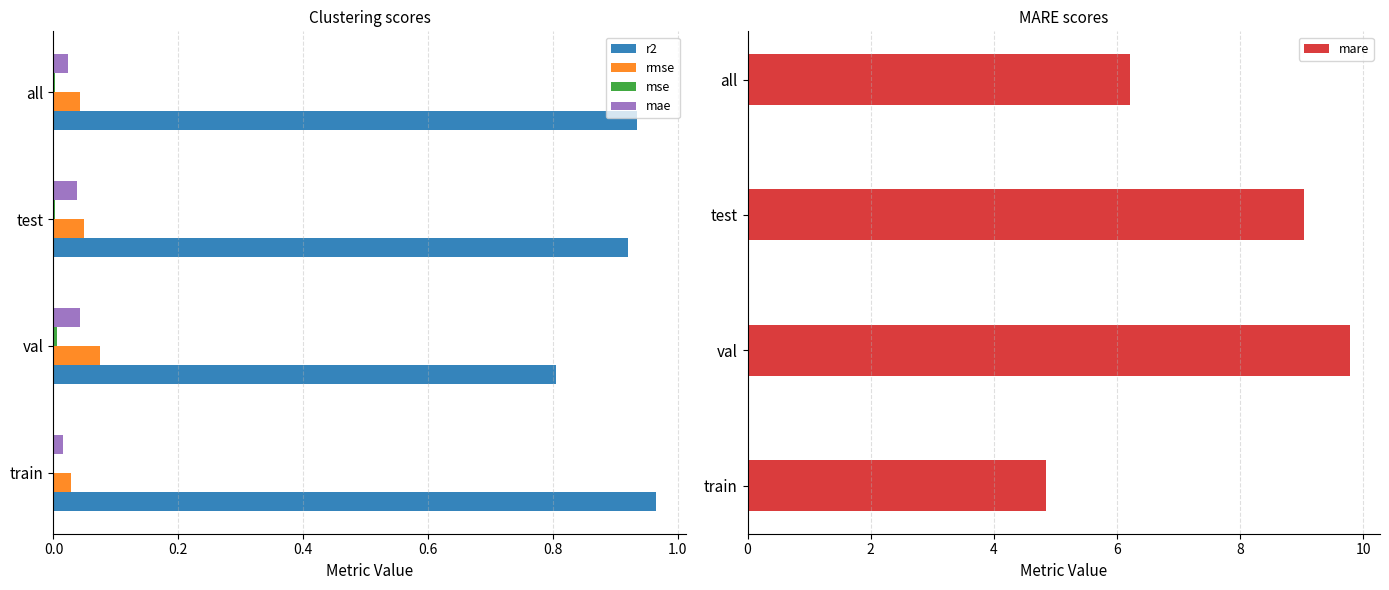

The r2 series shows 0.8 at val. True or false?

True